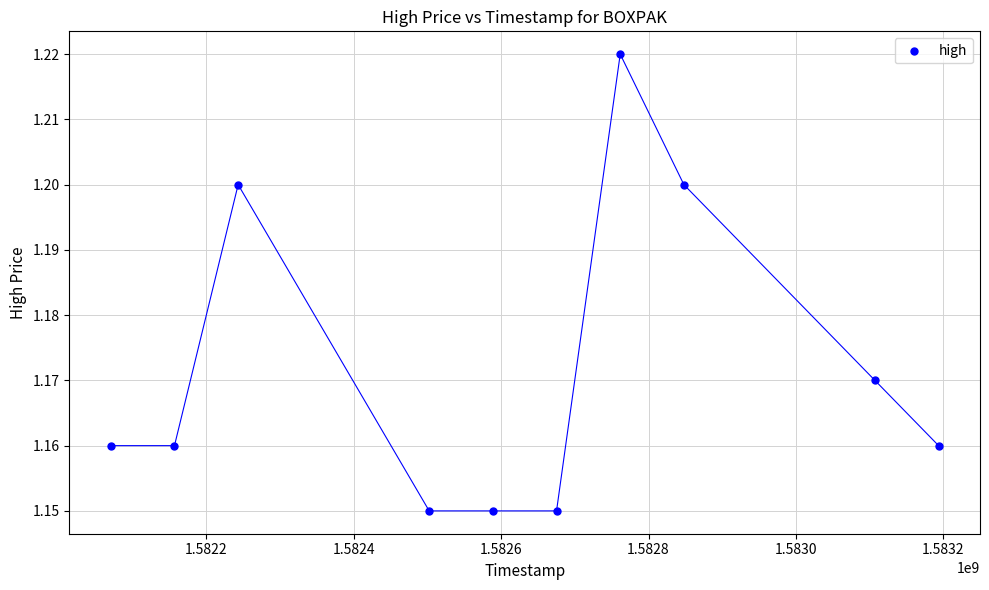

What is the range of X values (max minus min)?

1123200.0